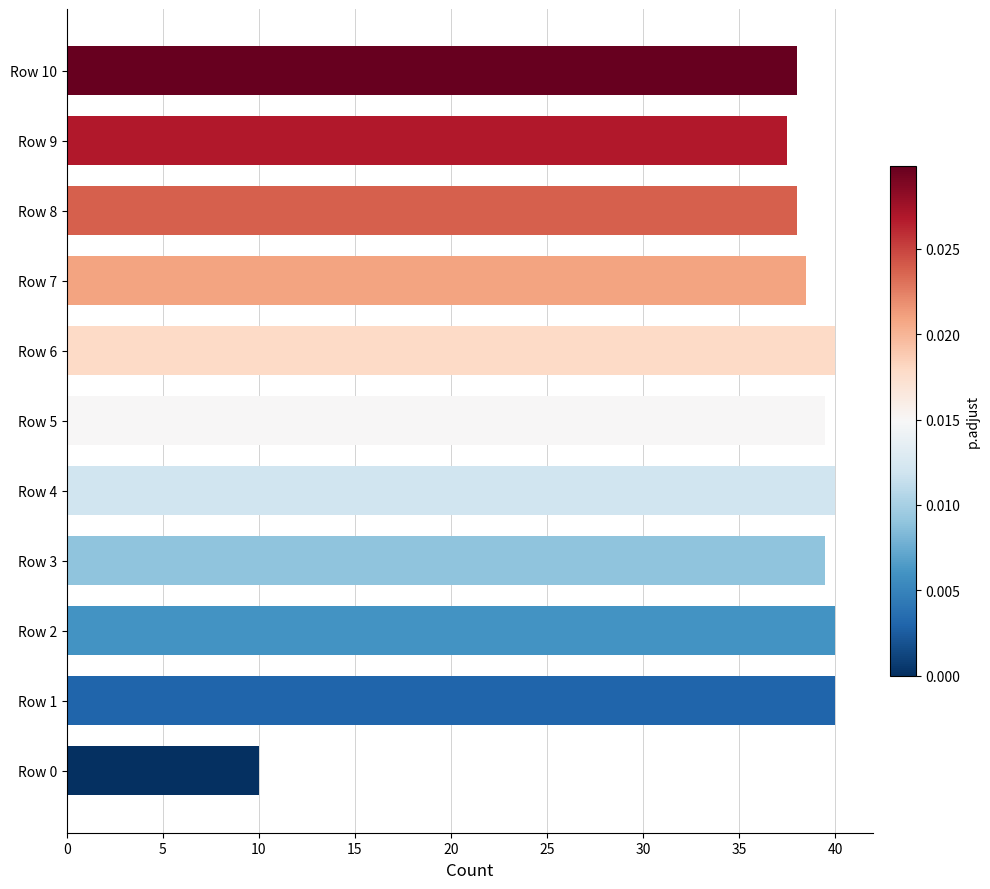

The chart shows a value of 56.7 at Row 5. True or false?

False